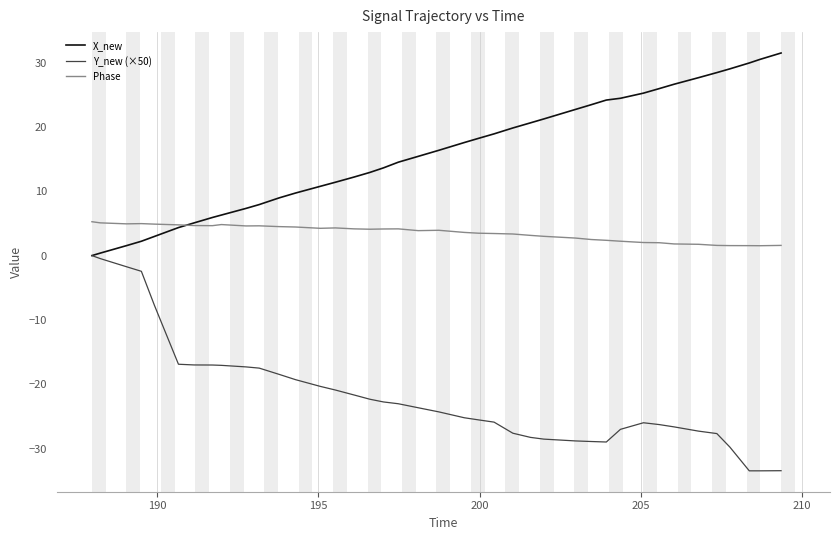

What is the average value of the Phase series?

3.5